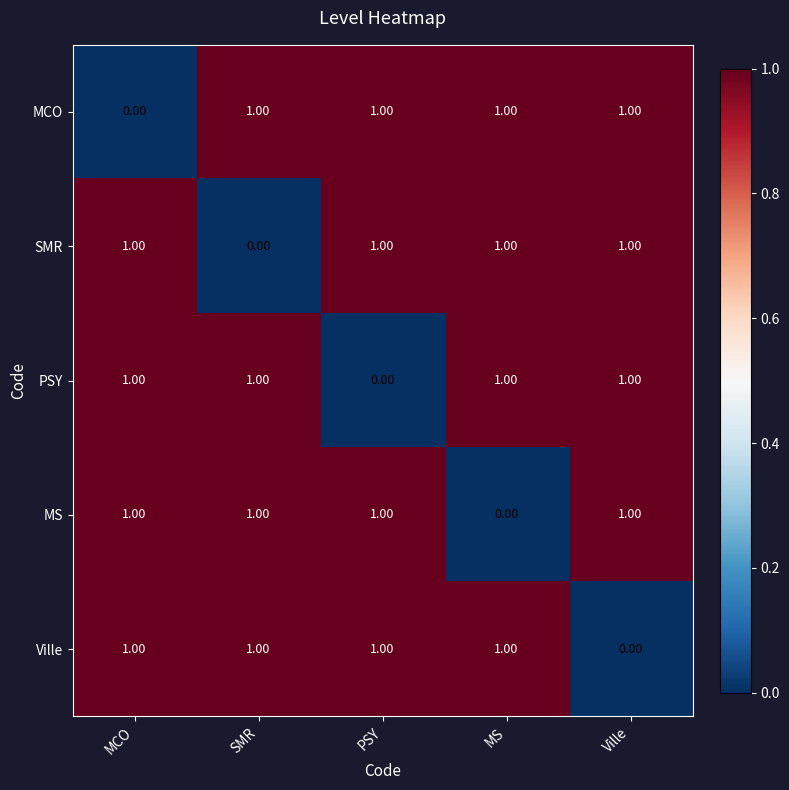

What is the sum of all PSY values?

4